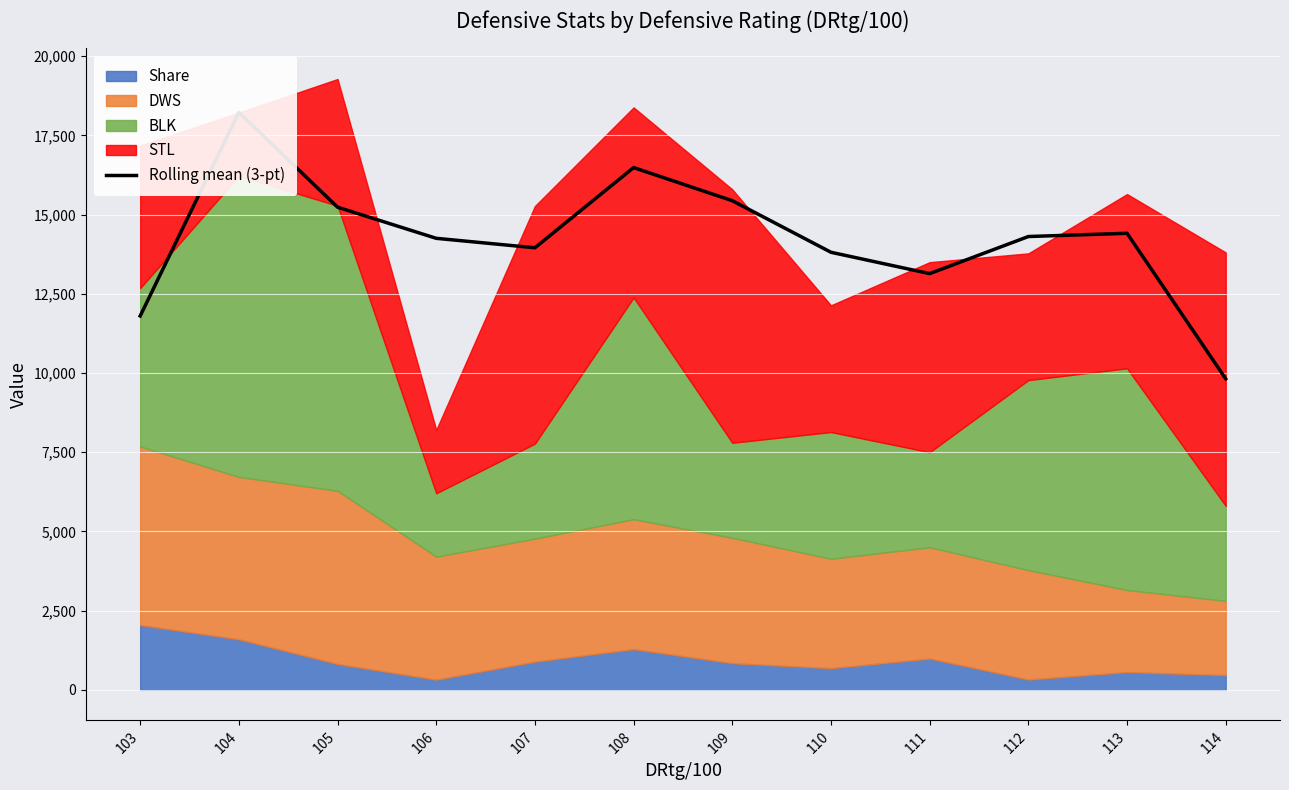

Which has a higher value, 110 or 103?

110